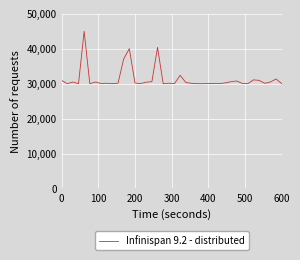

What is the difference between the maximum and minimum values?

15000.0